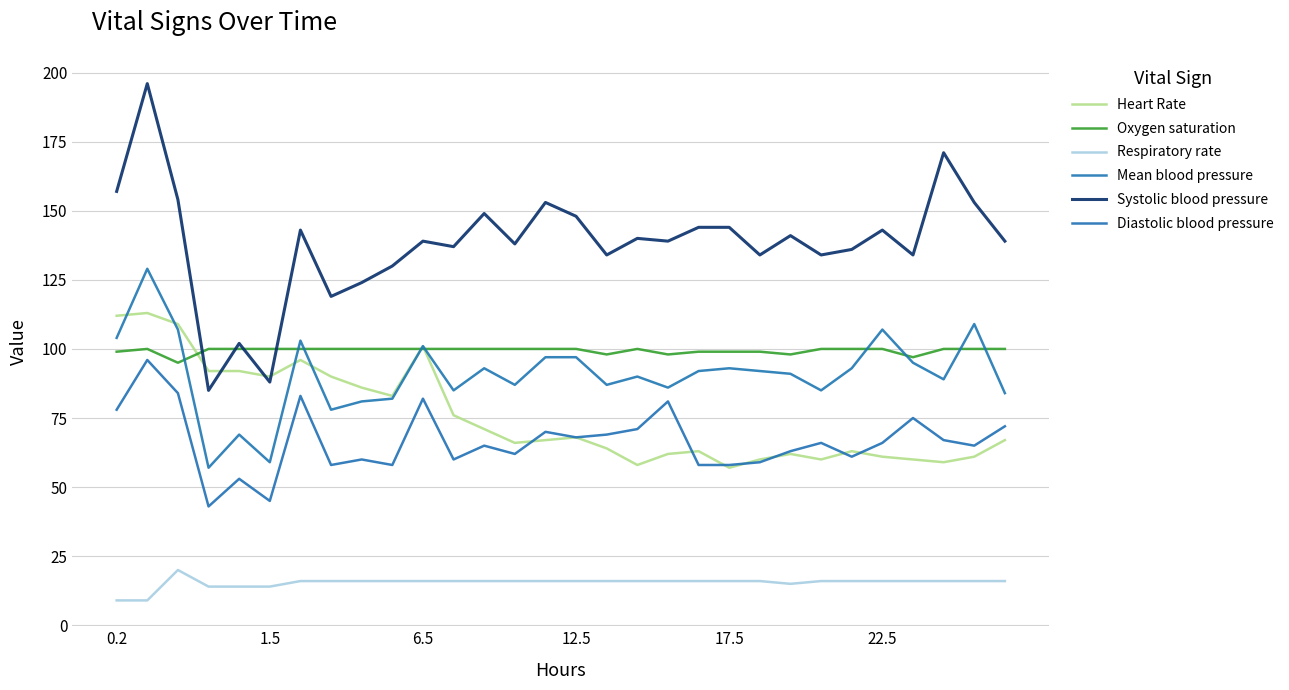

Count the number of data series in this chart.

6